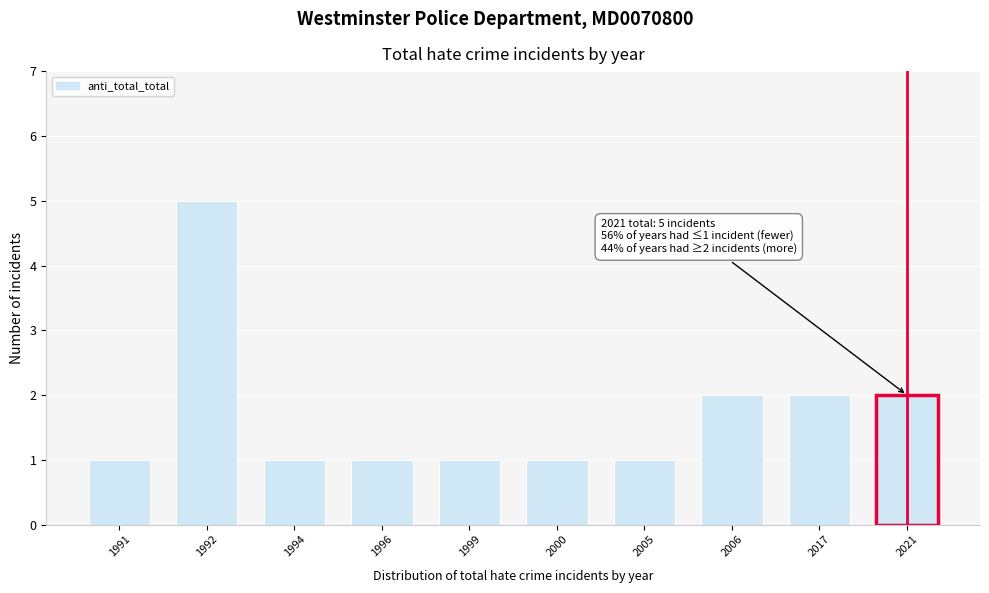

Reading left to right, what are all the values shown in this chart?

1	5	1	1	1	1	1	2	2	2